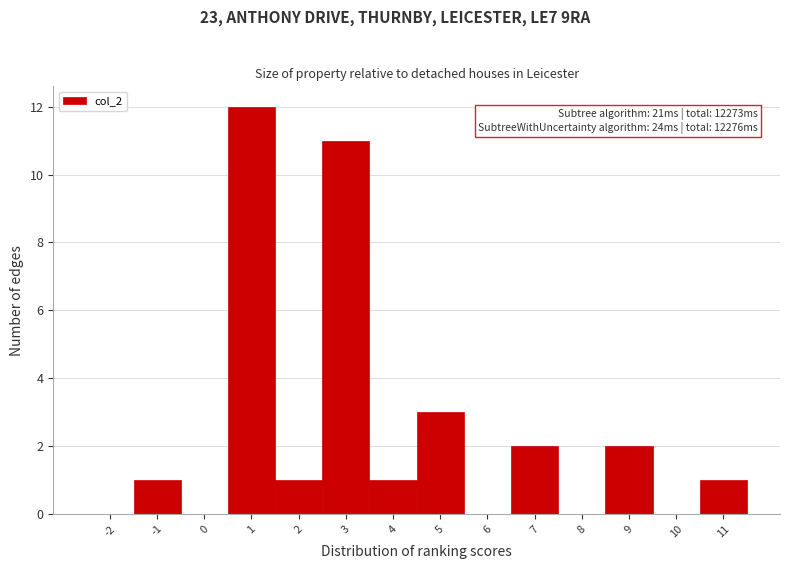

Reading right to left, what are all the values shown in this chart?

11=1	10=0	9=2	8=0	7=2	6=0	5=3	4=1	3=11	2=1	1=12	0=0	-1=1	-2=0